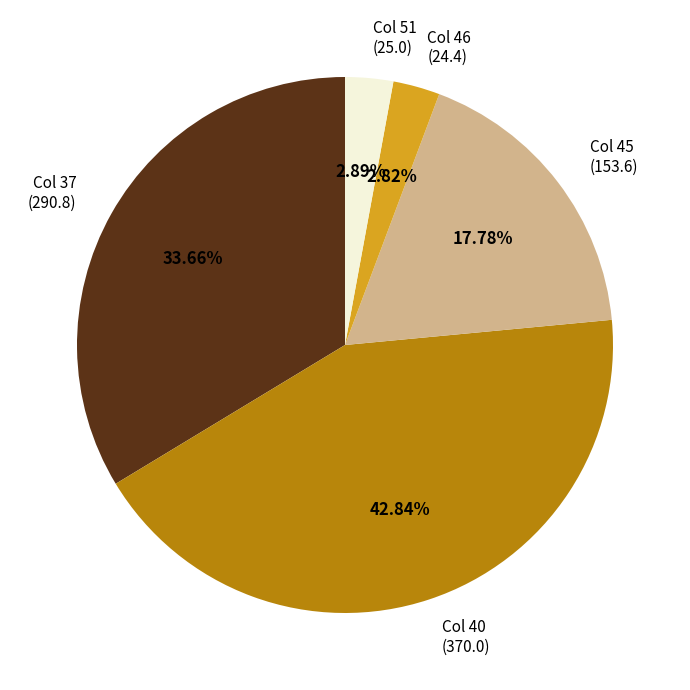

Is Col 51 (25.0) the majority of the pie?

No